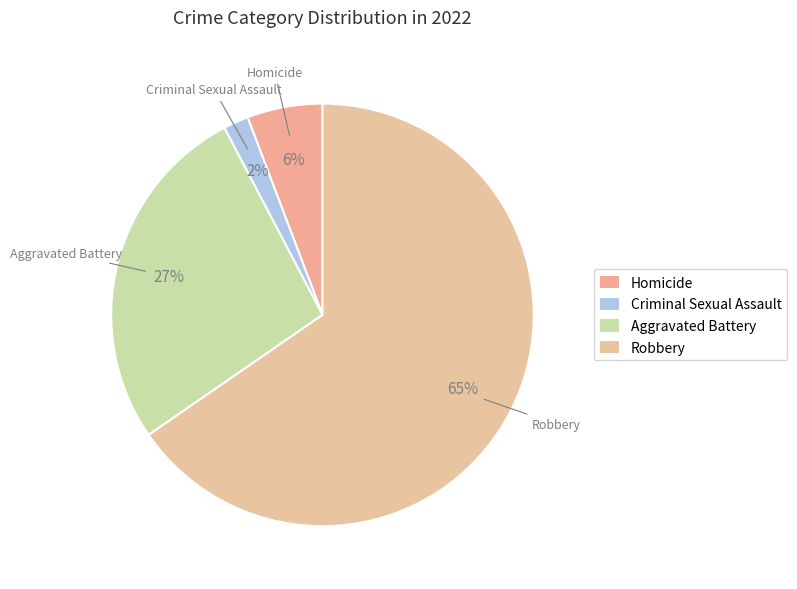

Which has a higher value, Aggravated Battery or Criminal Sexual Assault?

Aggravated Battery